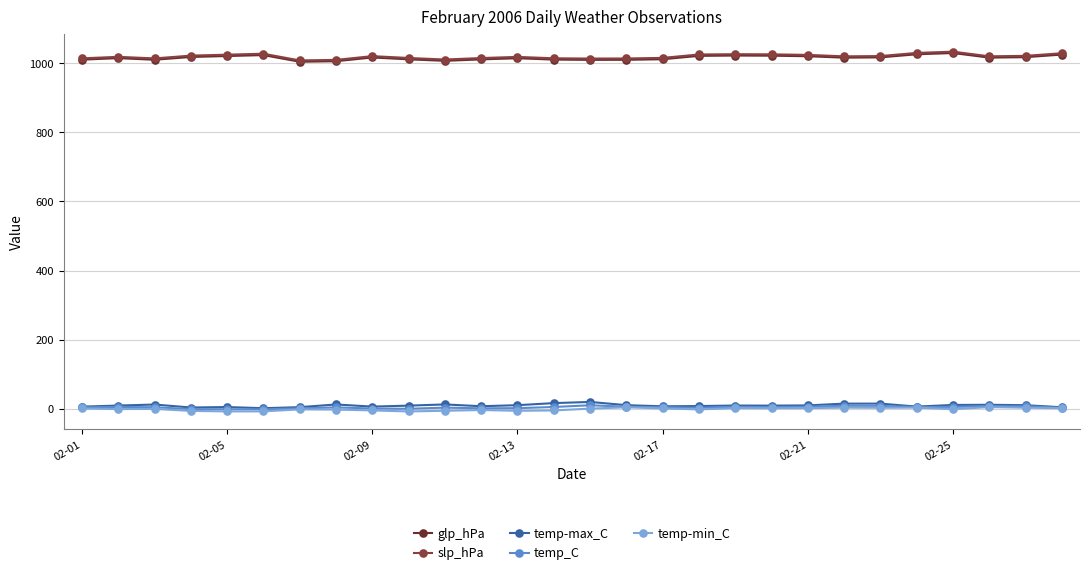

What is the greatest value displayed?

1033.3